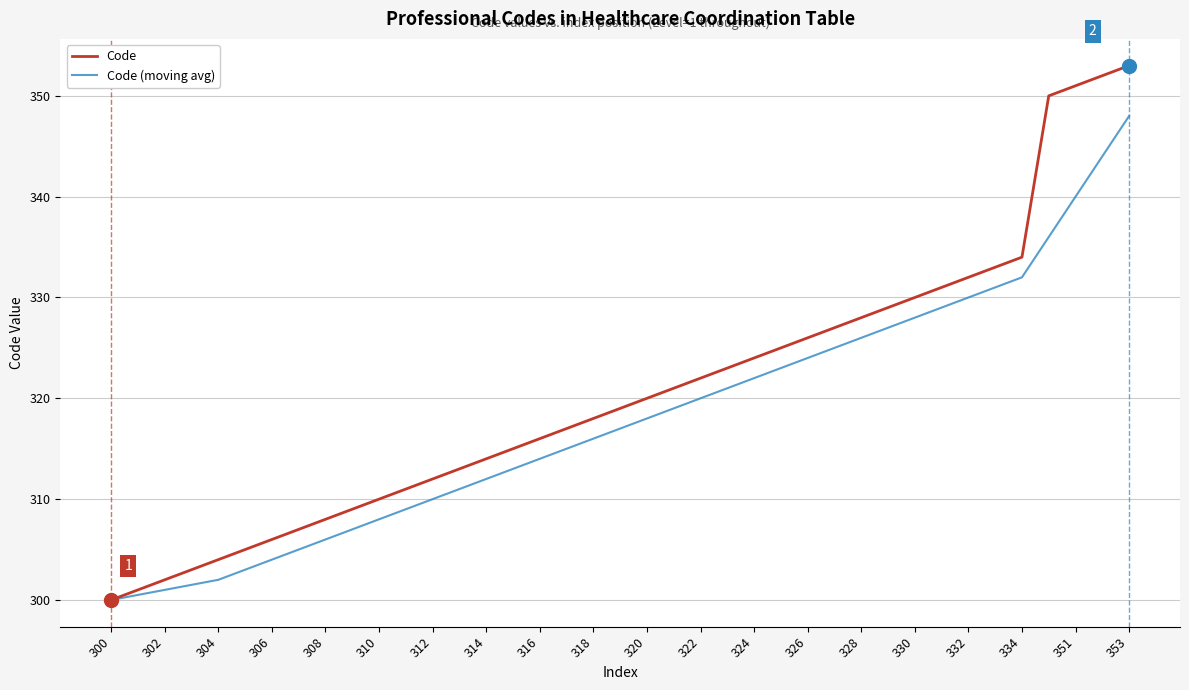

Which series has the largest total across all categories?

Code